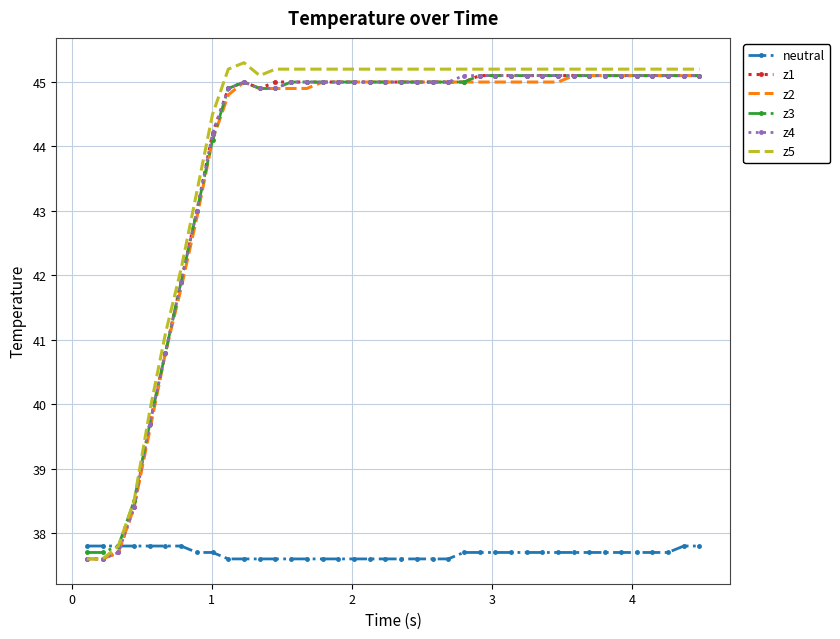

Which series has the largest range (max minus min)?

z5